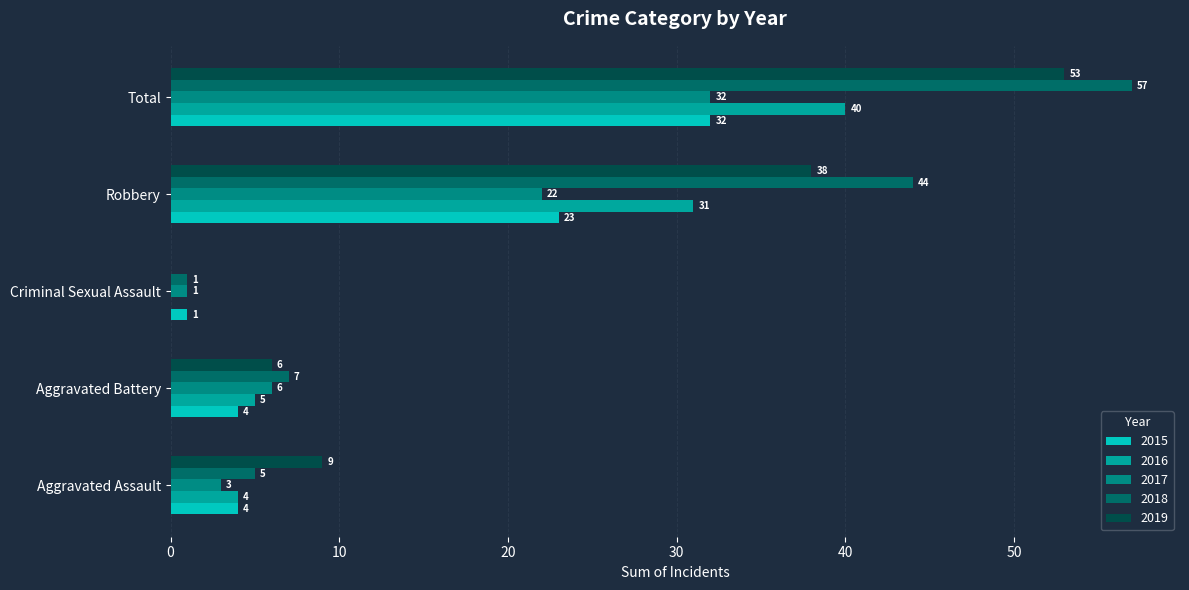

What is the label of the 3rd bar from the right?

Criminal Sexual Assault